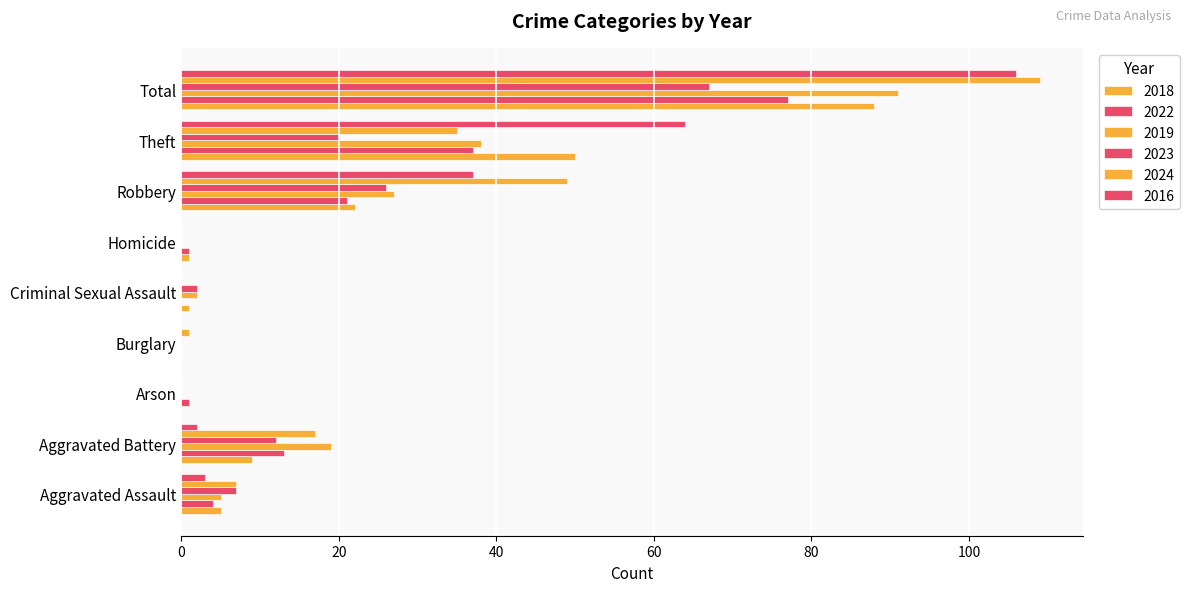

Rank the series at Aggravated Battery from lowest to highest value.

2016, 2018, 2023, 2022, 2024, 2019